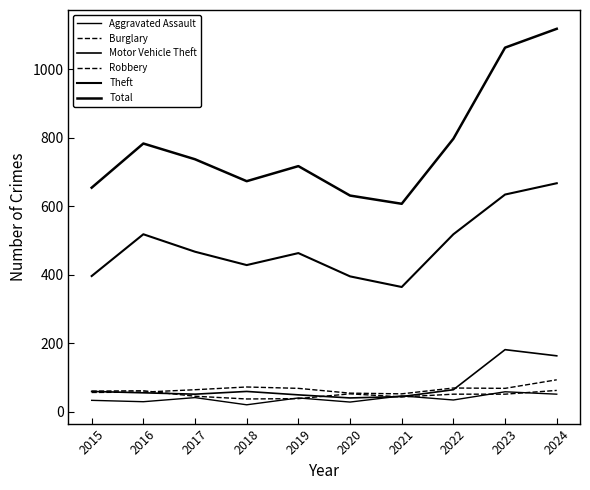

Between 2017 and 2019, which is larger?

2017